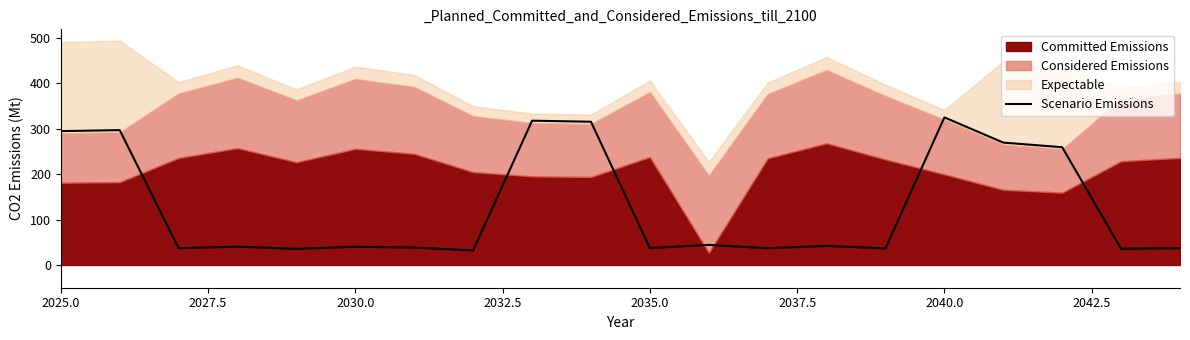

What is the lowest value of the Scenario Emissions series?

32.0